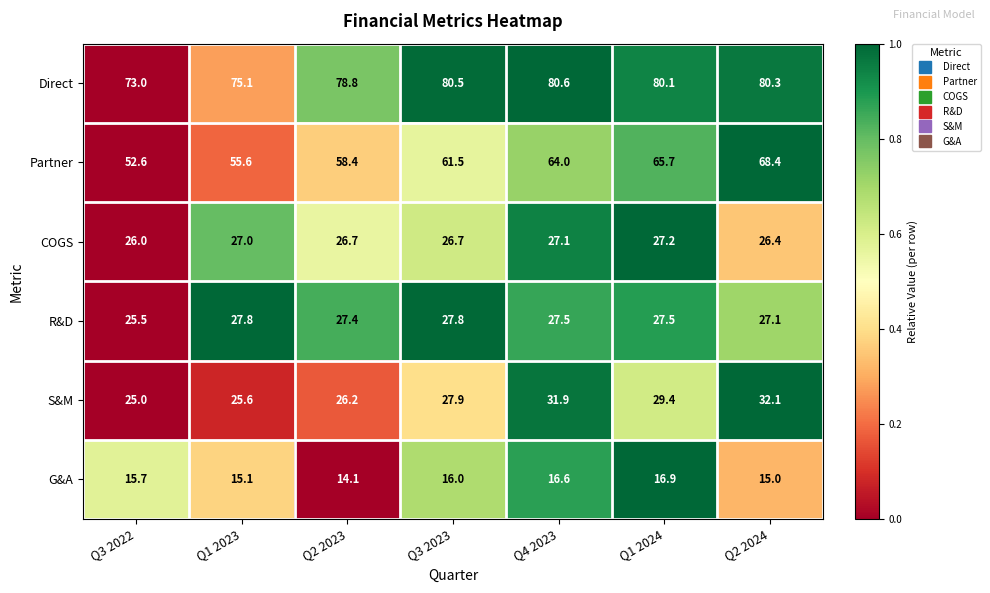

What is the sum of all S&M values?

198.1